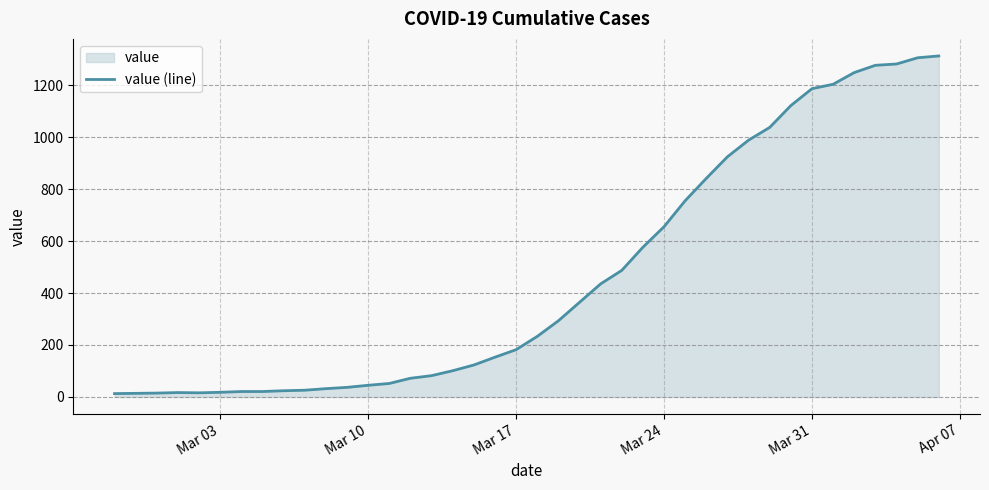

What is the maximum value shown in the chart?

1312